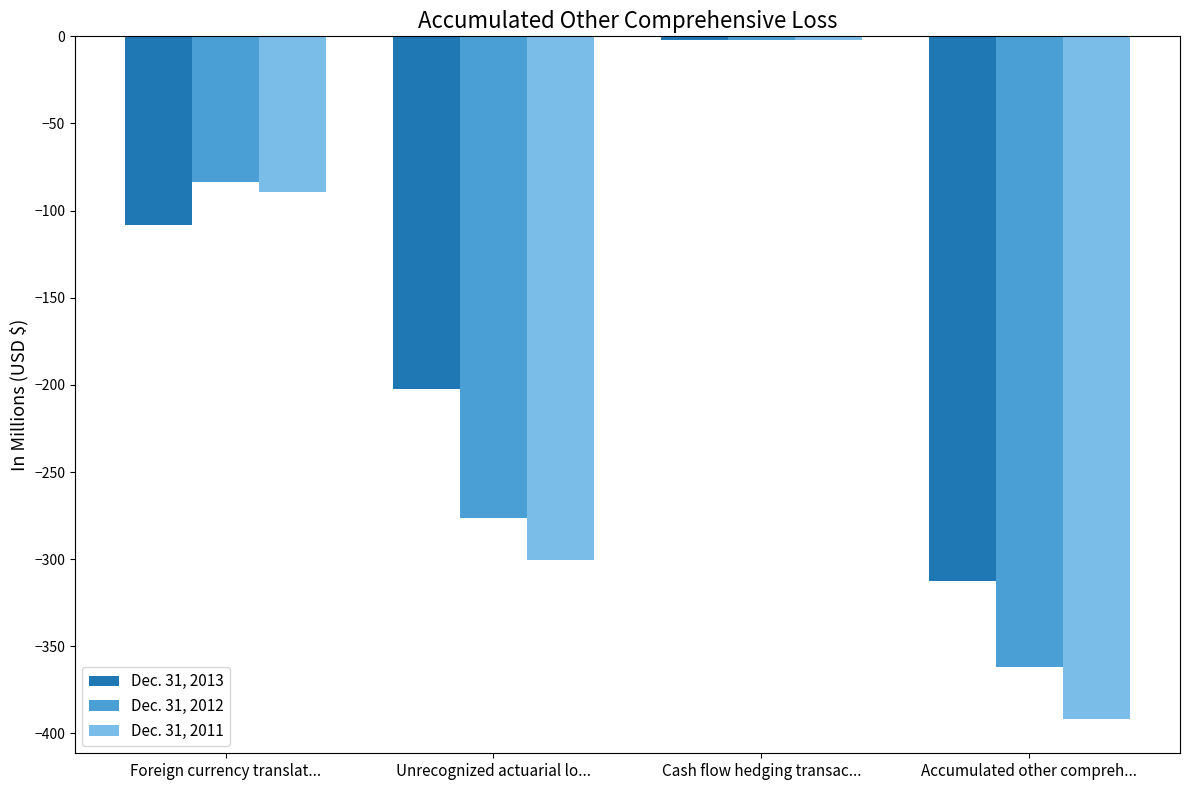

True or false: Dec. 31, 2011 has a value of -115.1 at Accumulated other compreh....

False